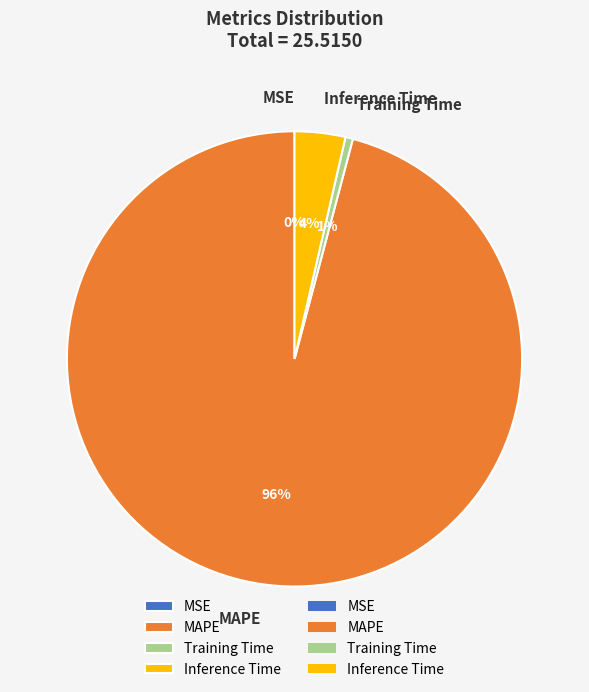

To the nearest percent, what percentage of the pie is Training Time?

1%